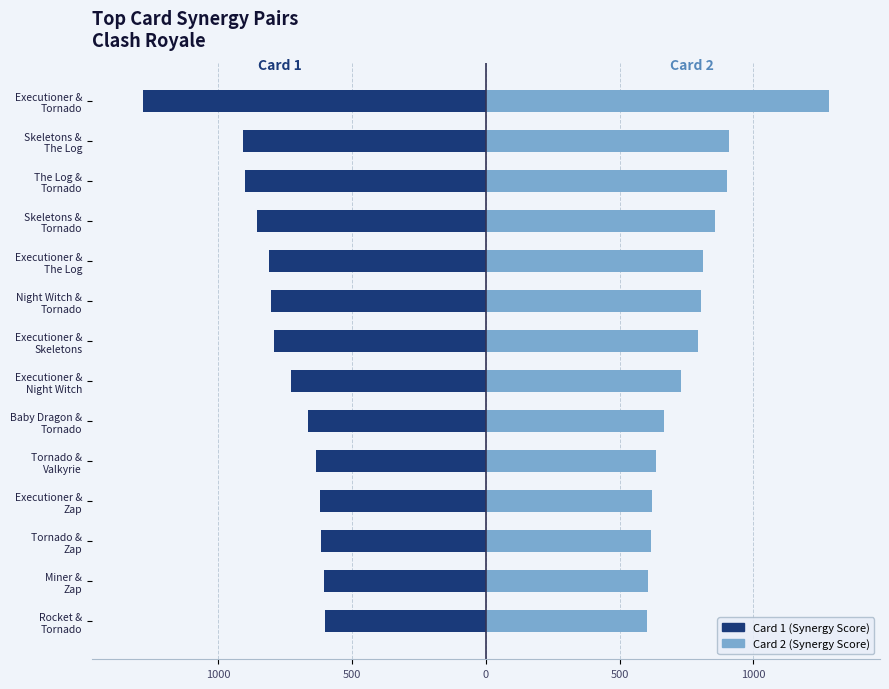

How many values in the Card 2 Synergy series are below 793?

7